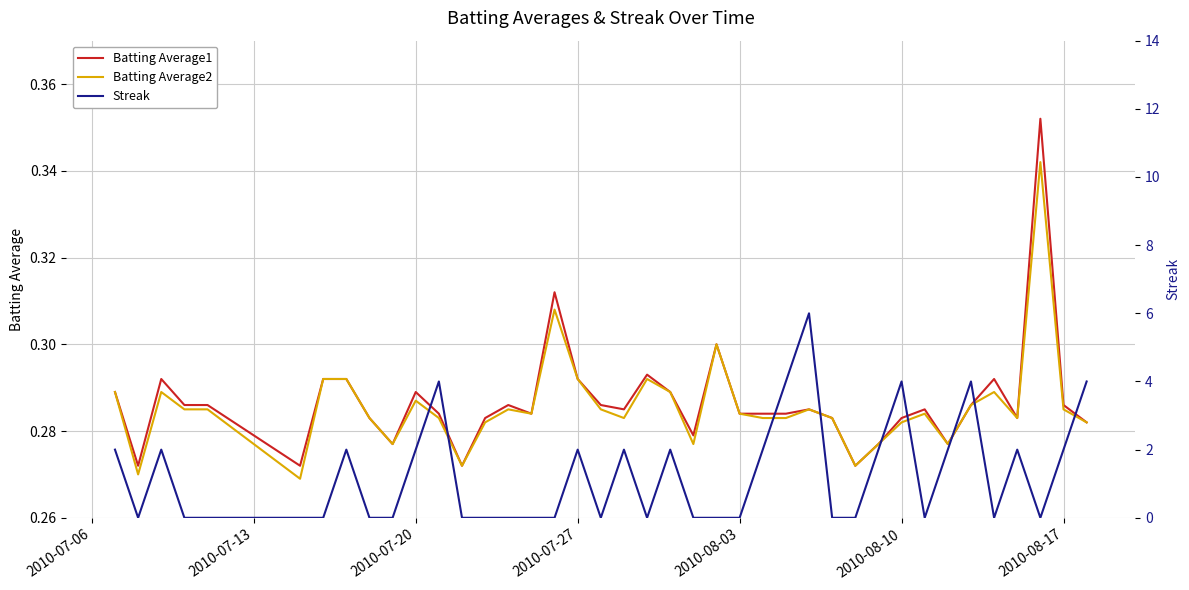

Which series has the largest range (max minus min)?

Streak